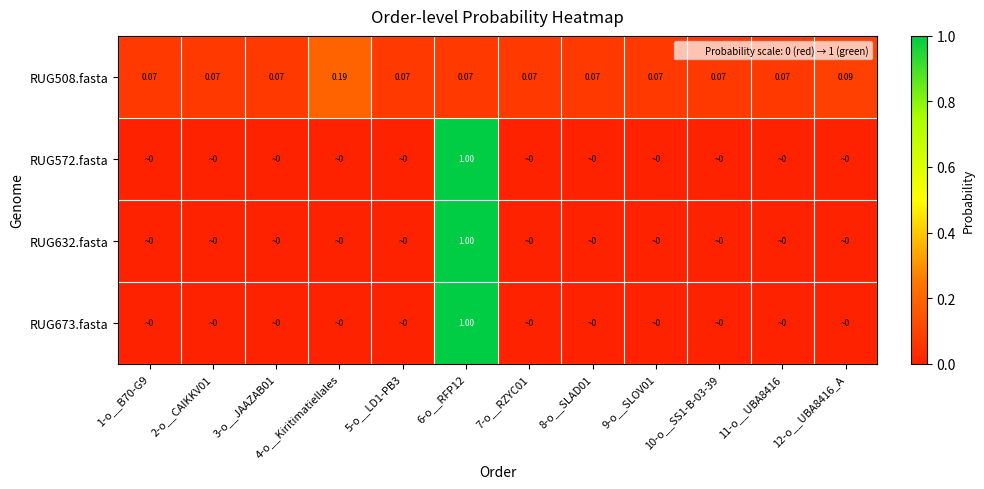

Rank the series by their maximum value, from lowest to highest.

RUG508.fasta, RUG572.fasta, RUG673.fasta, RUG632.fasta